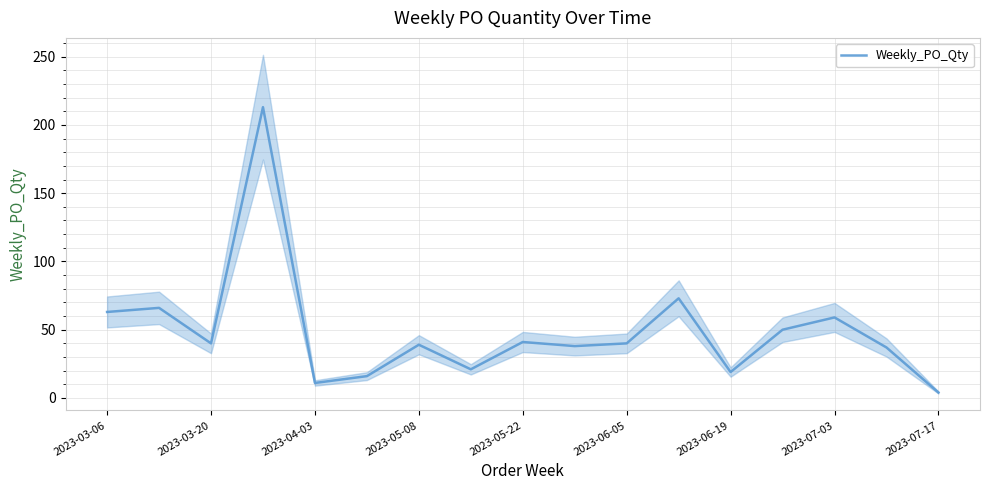

Does the chart have visible grid lines?

Yes